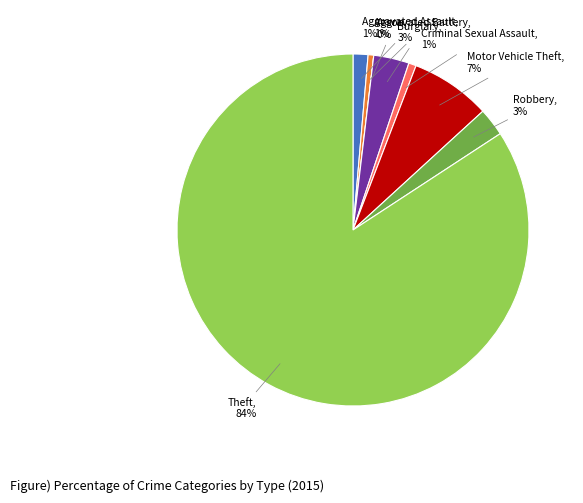

Between Robbery and Aggravated Battery, which is larger?

Robbery